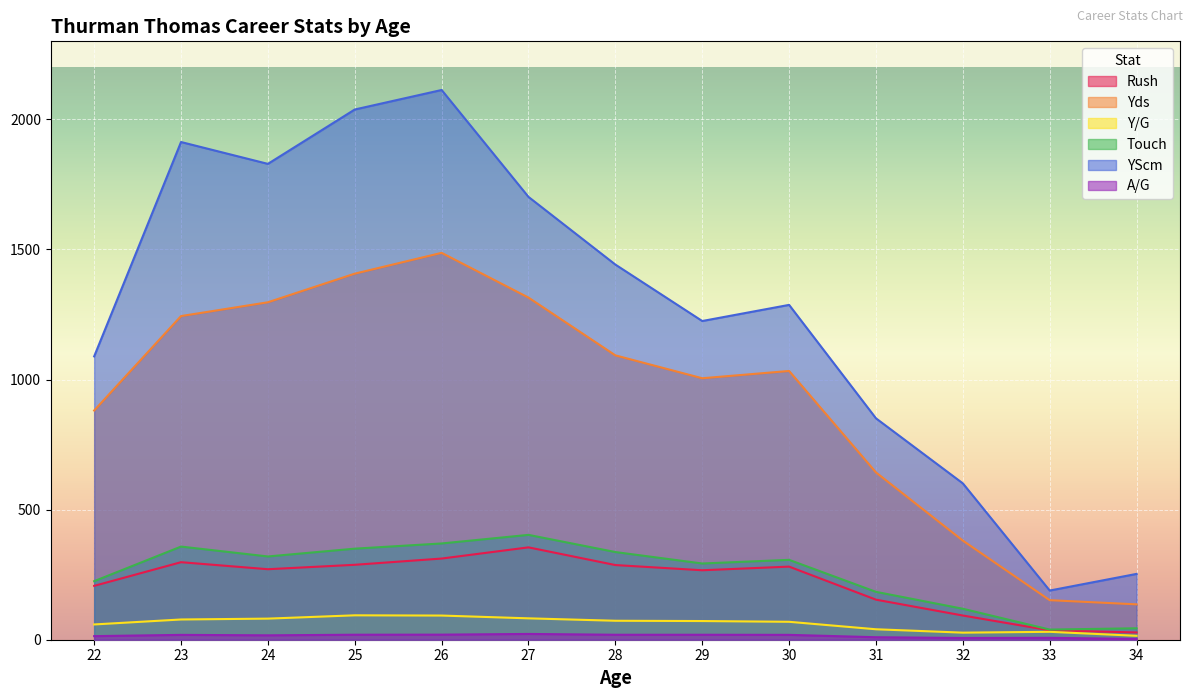

At which label does YScm reach its peak?

26